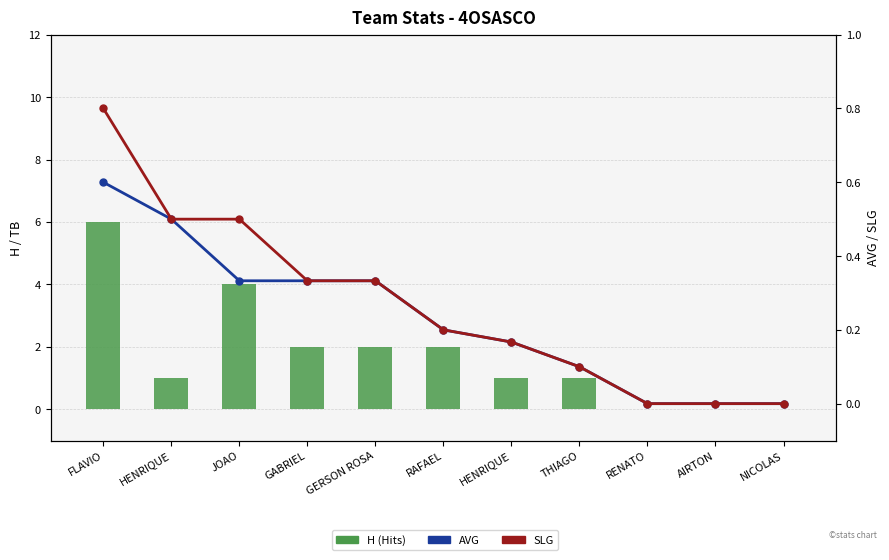

What is the approximate value of SLG at GABRIEL?

0.3